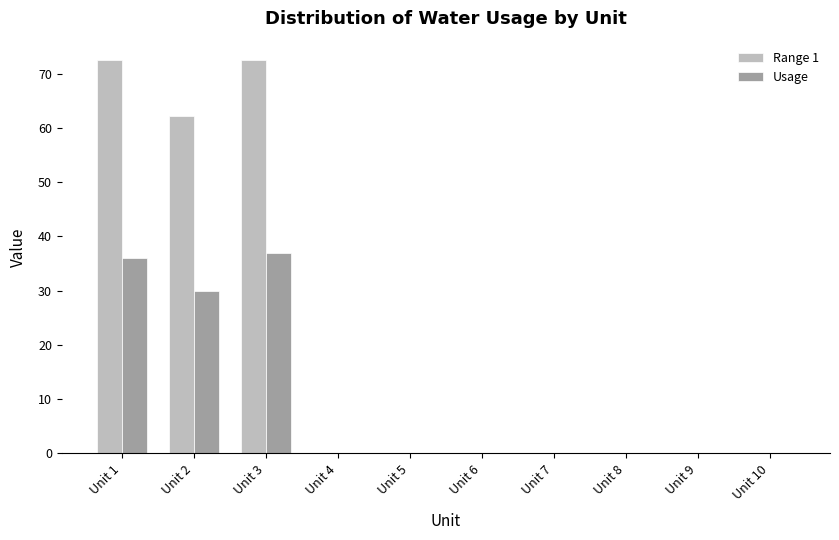

The value of Usage at Unit 2 is 16.1. True or false?

False